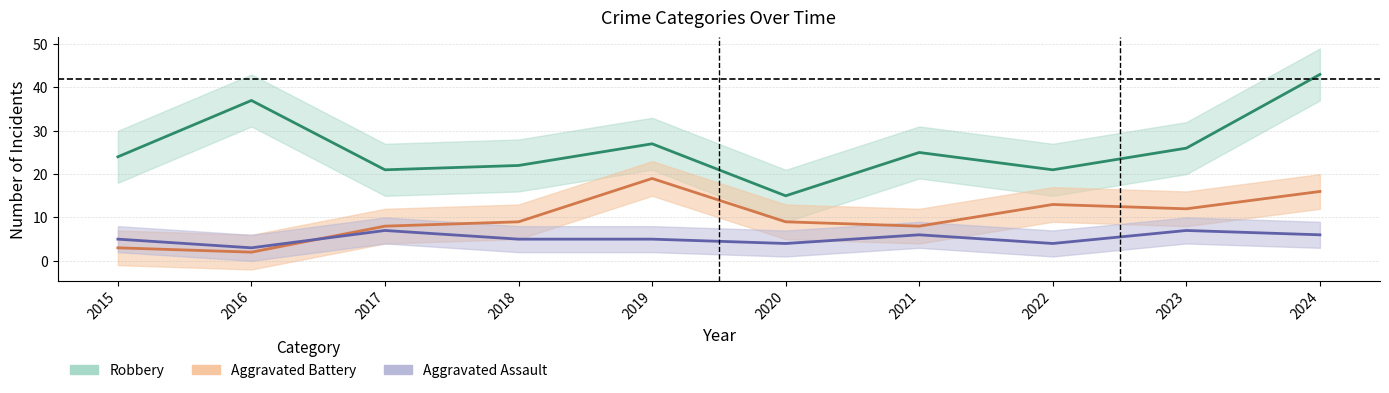

How many lines are shown in the chart?

3